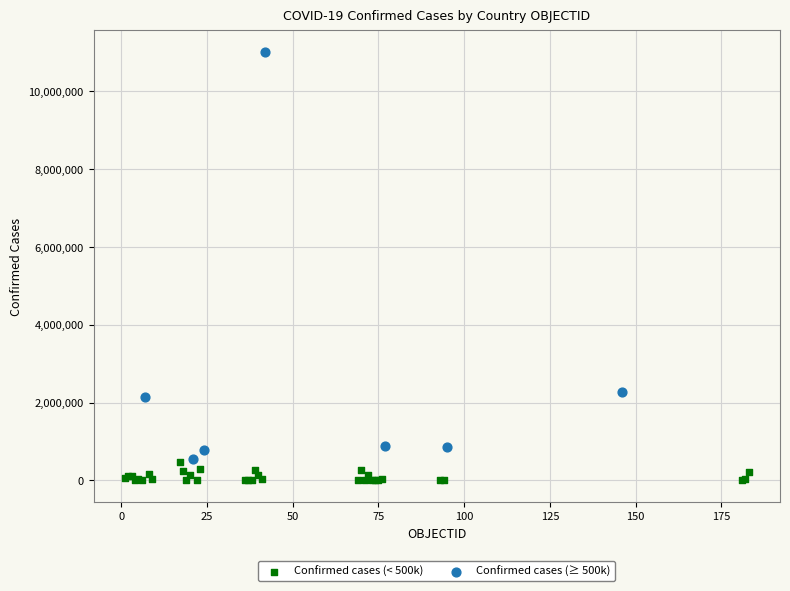

Which series reaches the minimum Y coordinate?

Confirmed cases (< 500k)